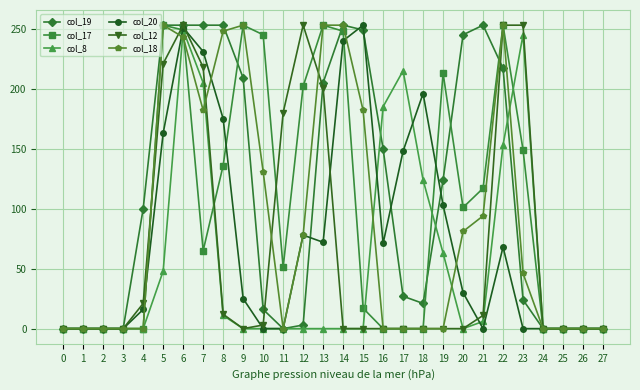

The value of col_12 at 19 is 111. True or false?

False